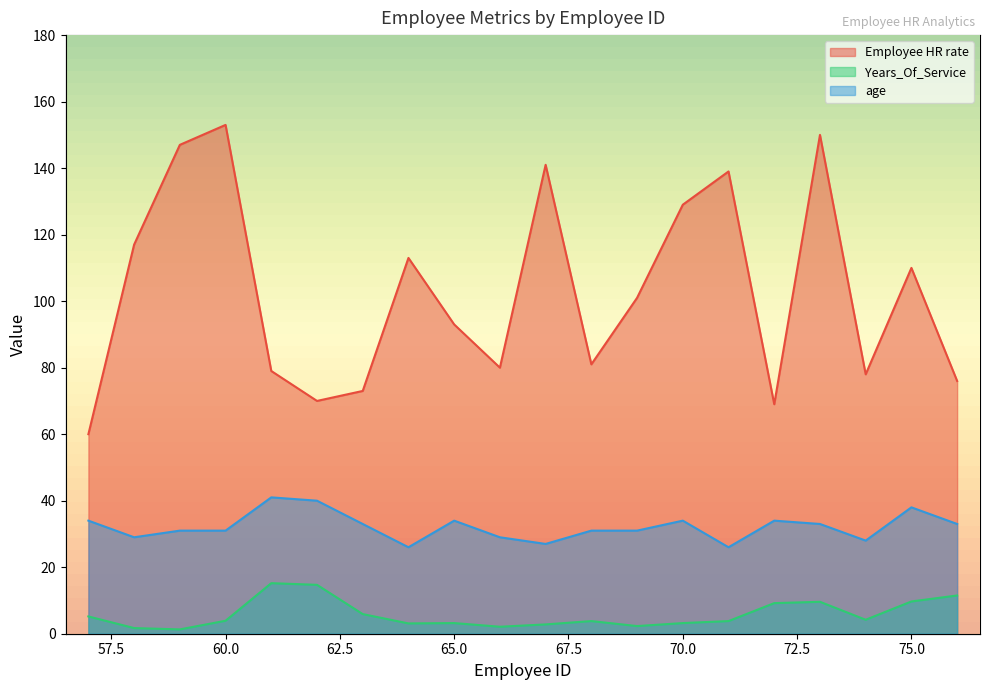

The age series shows 31.0 at 60. True or false?

True